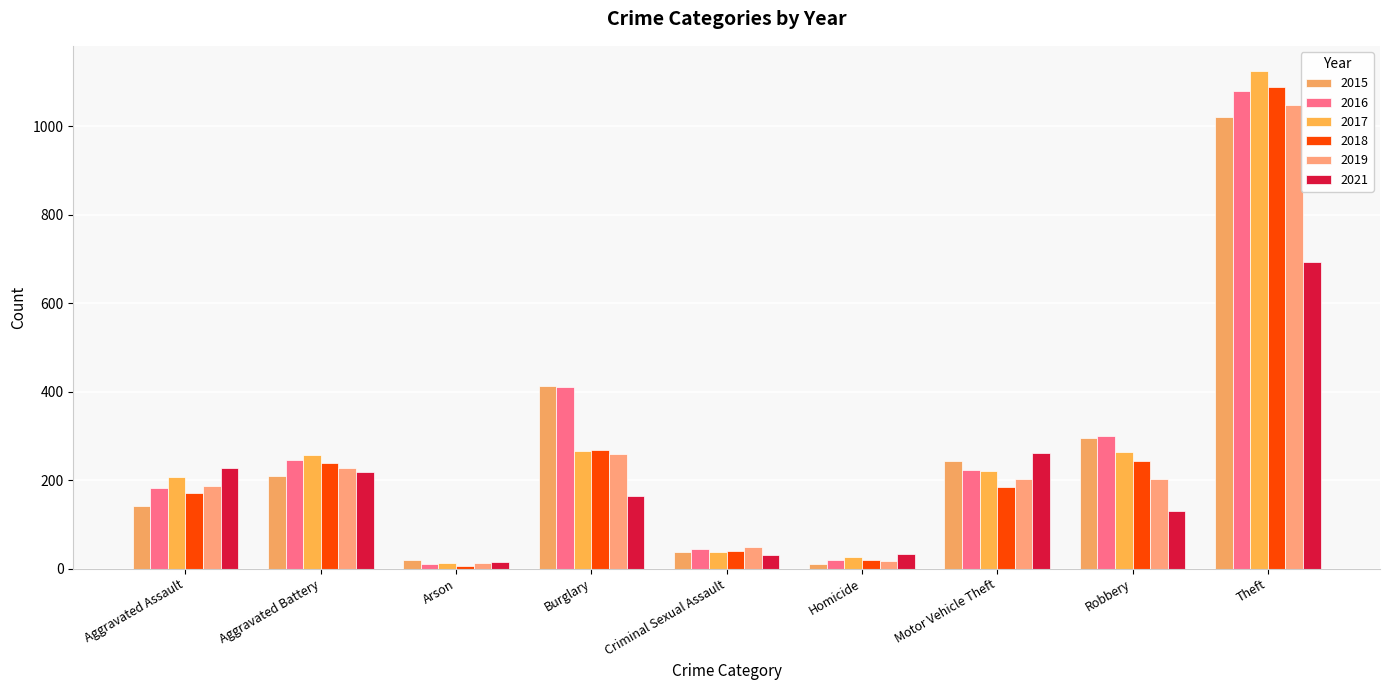

At which category does the chart reach its peak across all series?

Theft